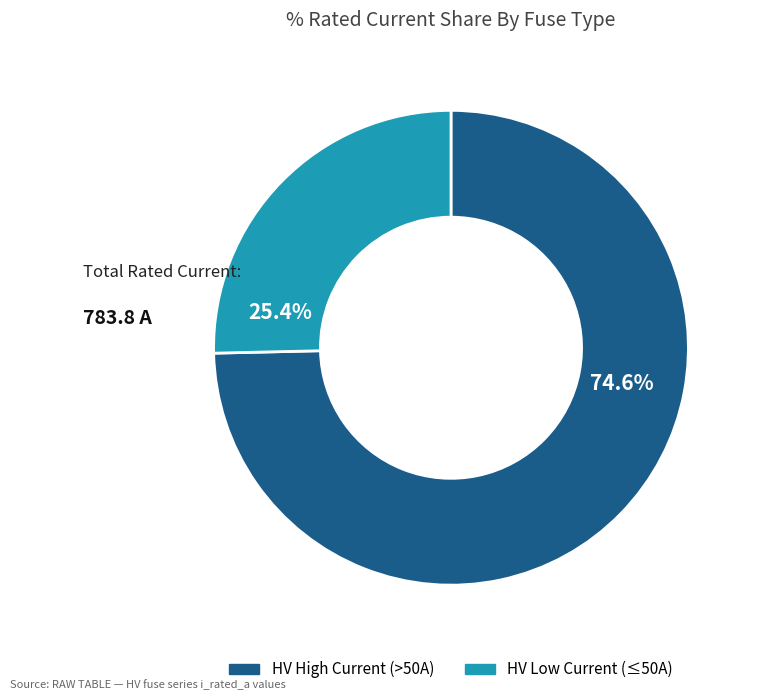

How many slices are in this pie chart?

2